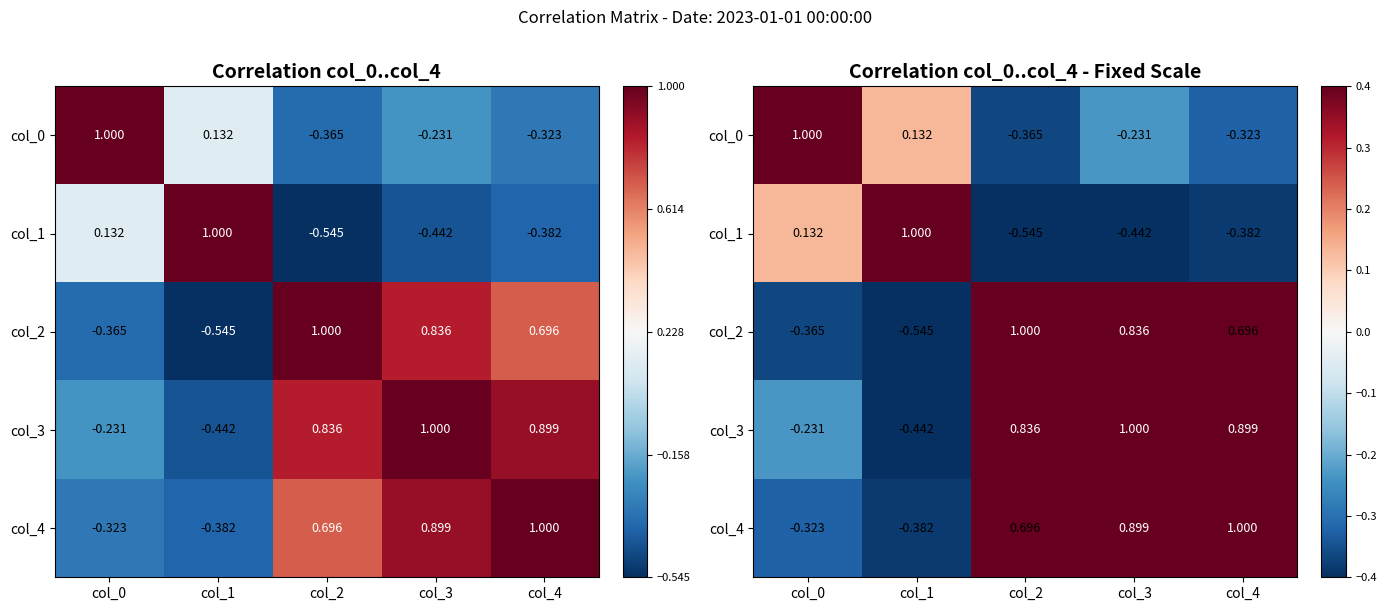

How many distinct data groups are displayed?

5